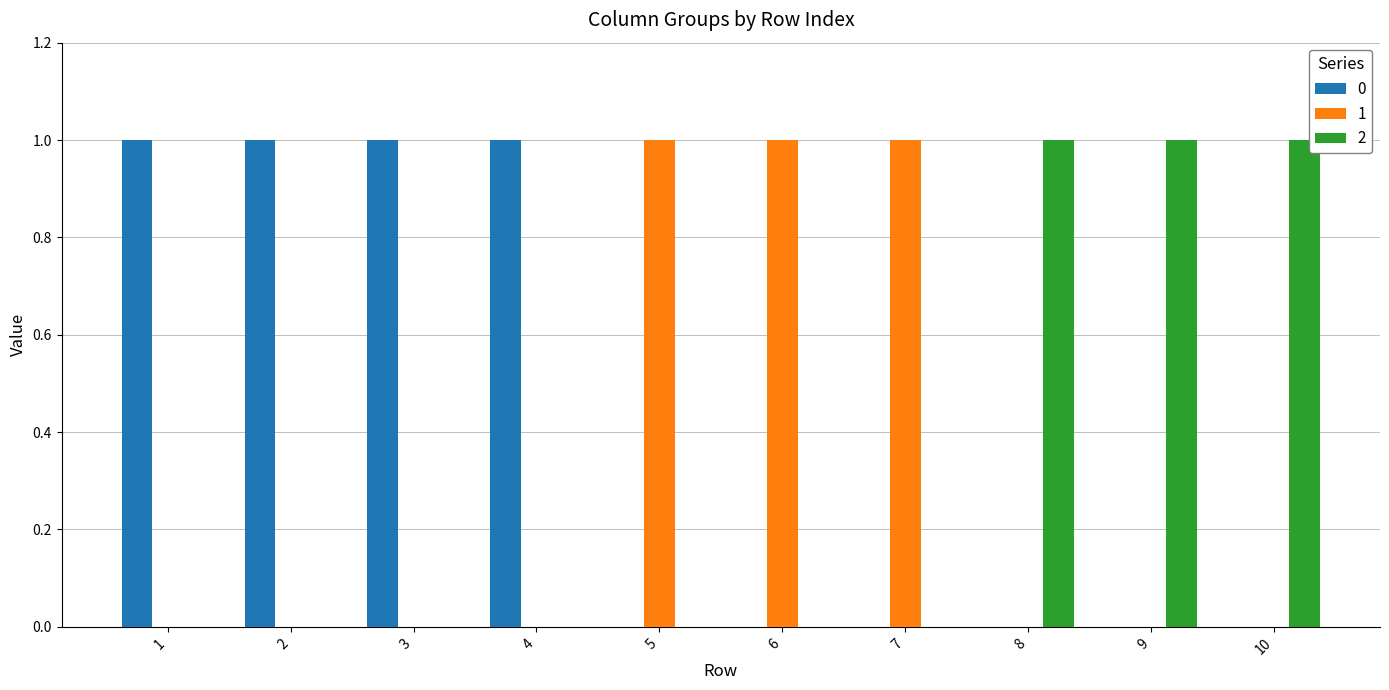

The value of 2 at 5 is 1. True or false?

False